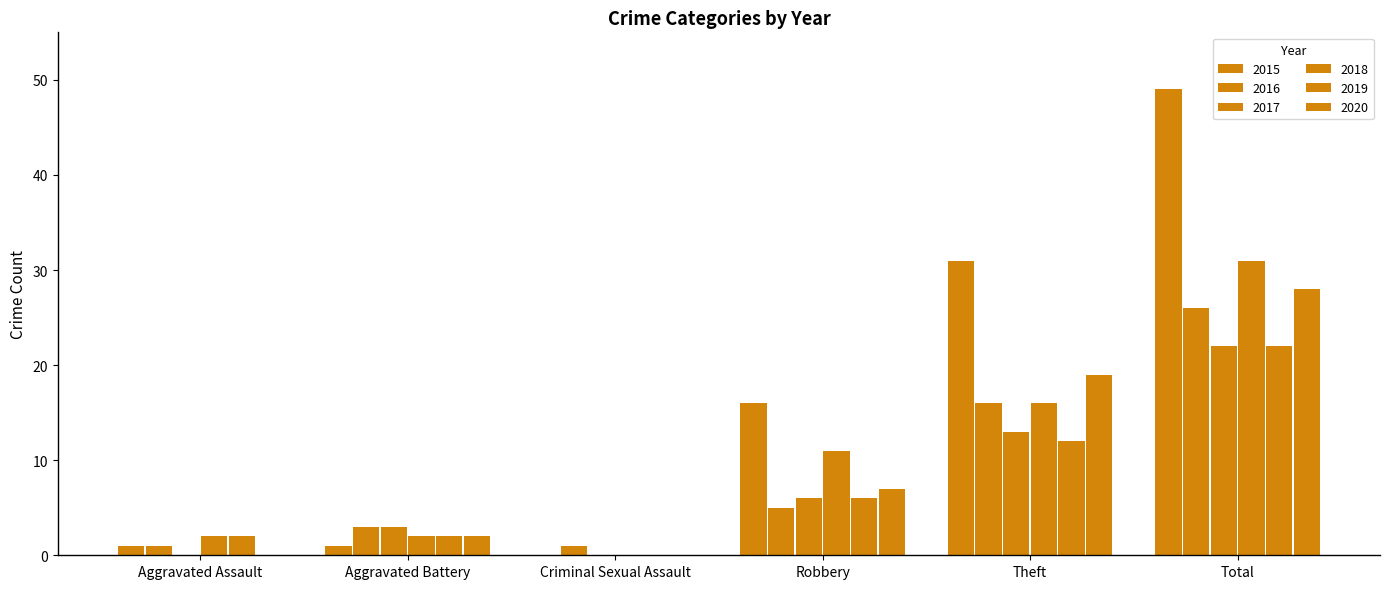

How many data points does each series have?

6